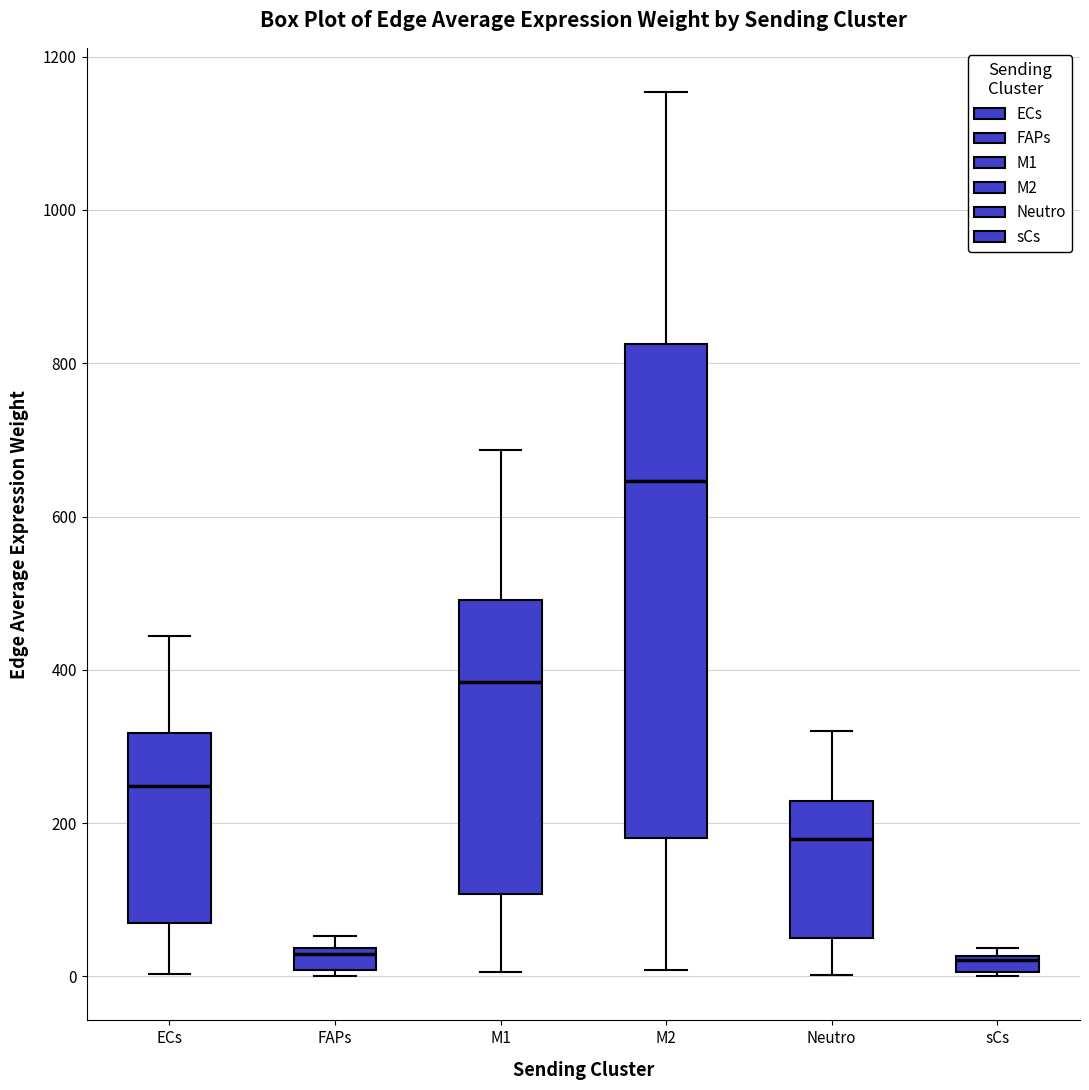

Which box's median line is the highest?

M2